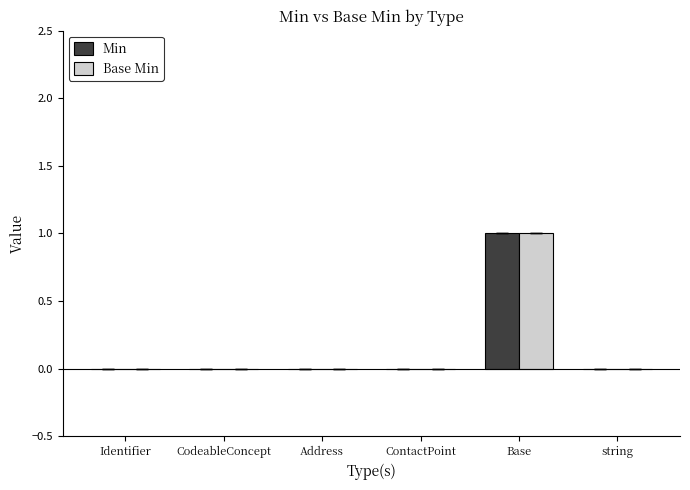

What is the sum of the Min values at Address and Base?

1